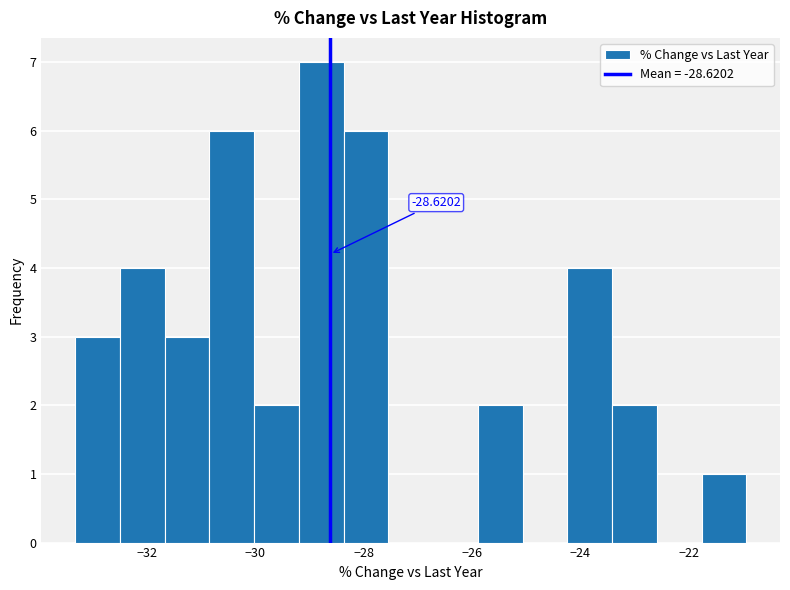

Over which range of the x-axis is the bar tallest?

-29.2 to -28.4